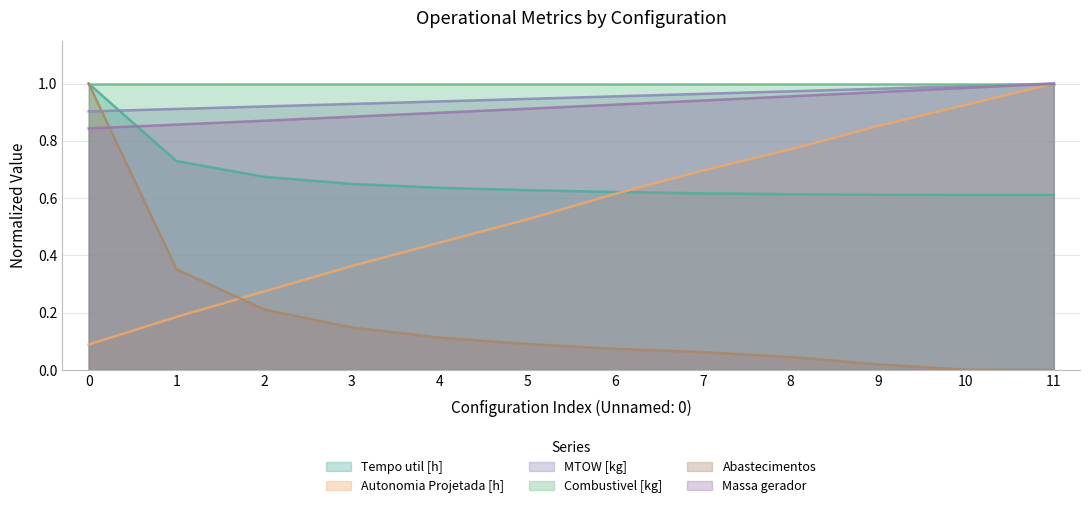

What is the maximum value for Tempo util [h]?

1.0